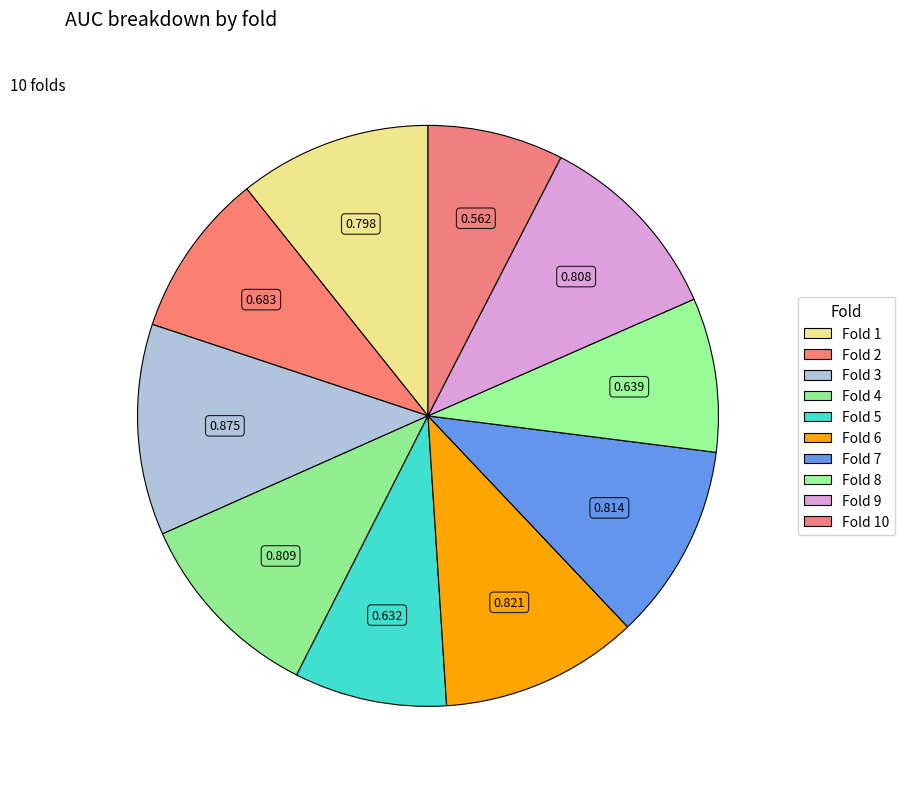

What is the largest slice in the pie chart?

3